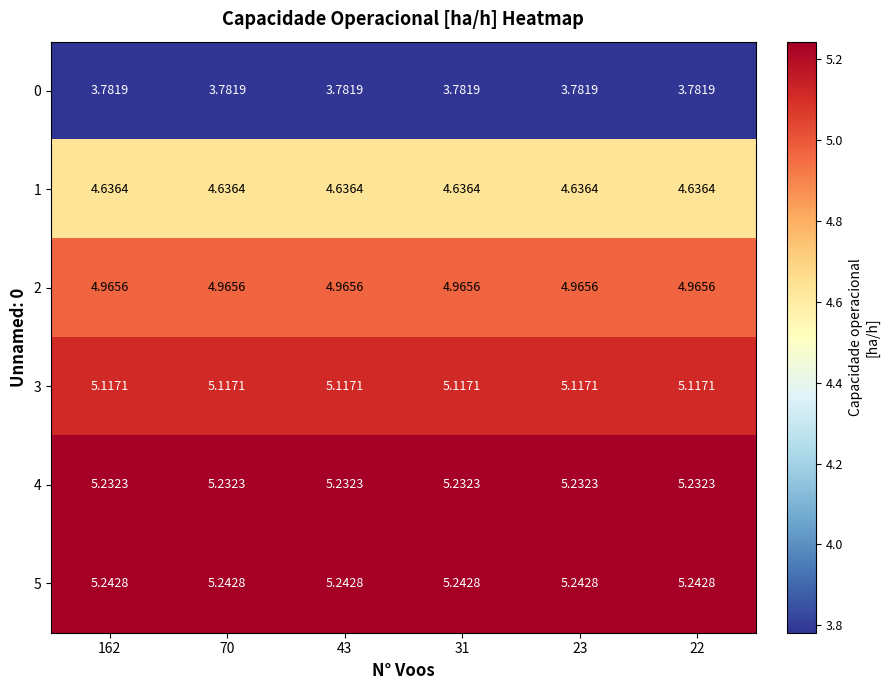

Reading left to right, transcribe all the data shown in this chart.

0: 162=3.8	70=3.8	43=3.8	31=3.8	23=3.8	22=3.8
1: 162=4.6	70=4.6	43=4.6	31=4.6	23=4.6	22=4.6
2: 162=5.0	70=5.0	43=5.0	31=5.0	23=5.0	22=5.0
3: 162=5.1	70=5.1	43=5.1	31=5.1	23=5.1	22=5.1
4: 162=5.2	70=5.2	43=5.2	31=5.2	23=5.2	22=5.2
5: 162=5.2	70=5.2	43=5.2	31=5.2	23=5.2	22=5.2